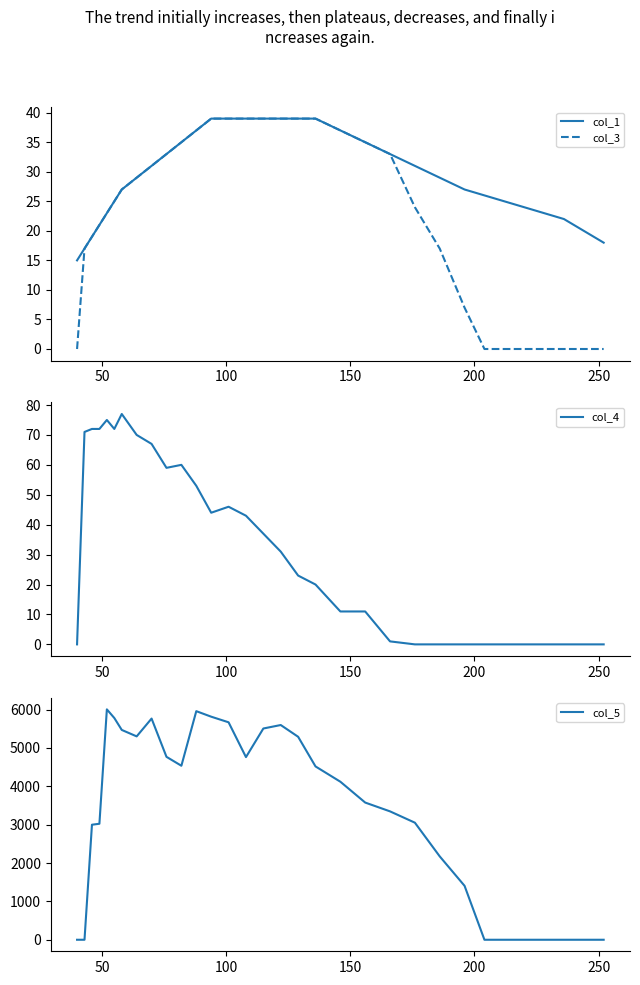

What is the value of the col_5 point at the 23rd from the left?

3052.1